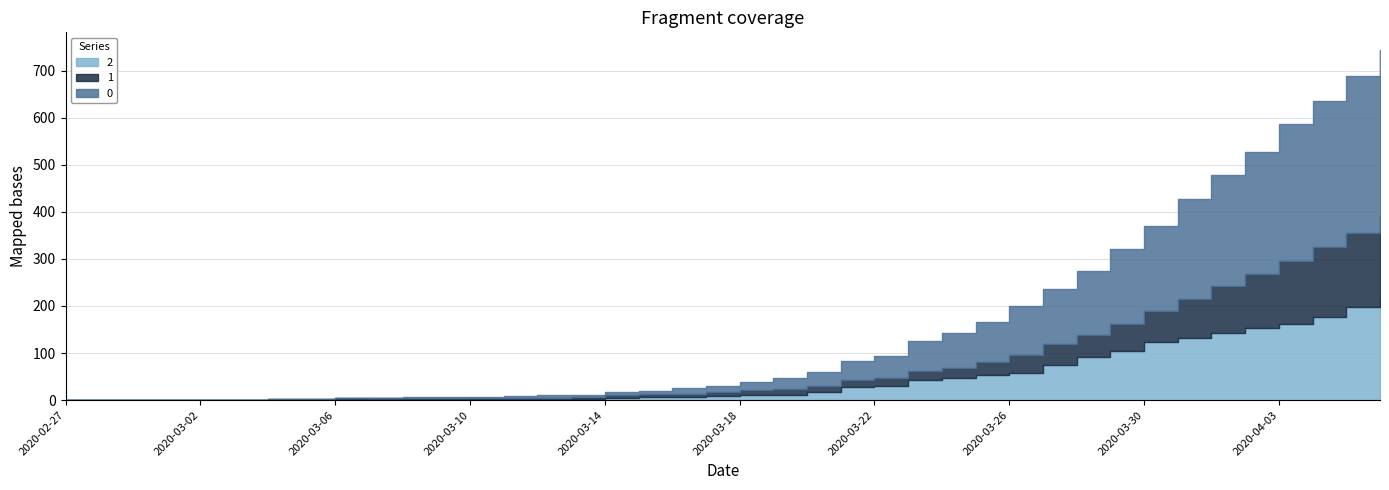

How many lines are shown in the chart?

3